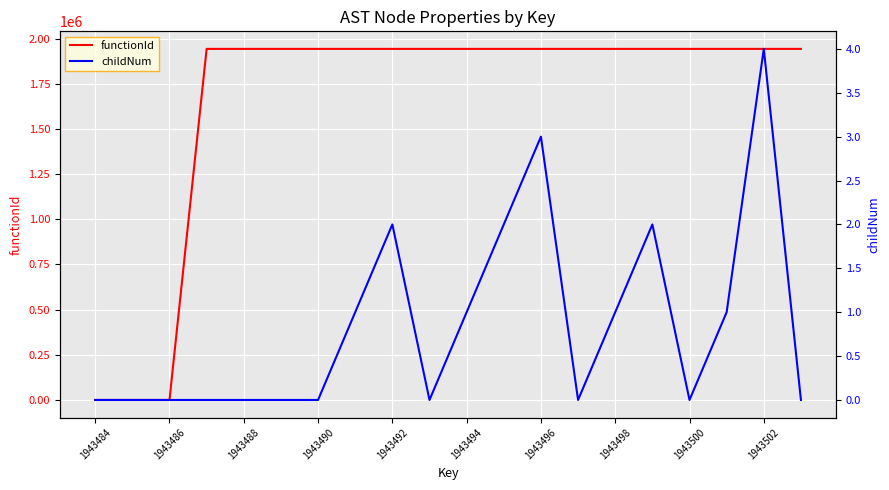

How many values in the functionId series are below 1943485?

3